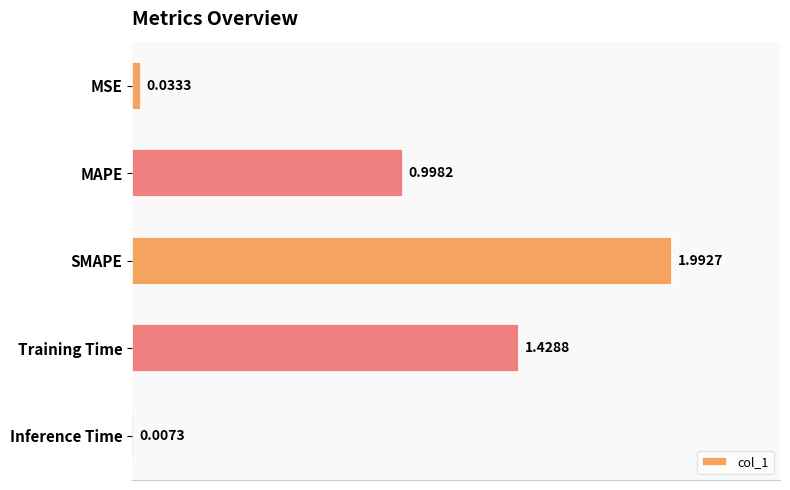

What is the greatest value displayed?

2.0